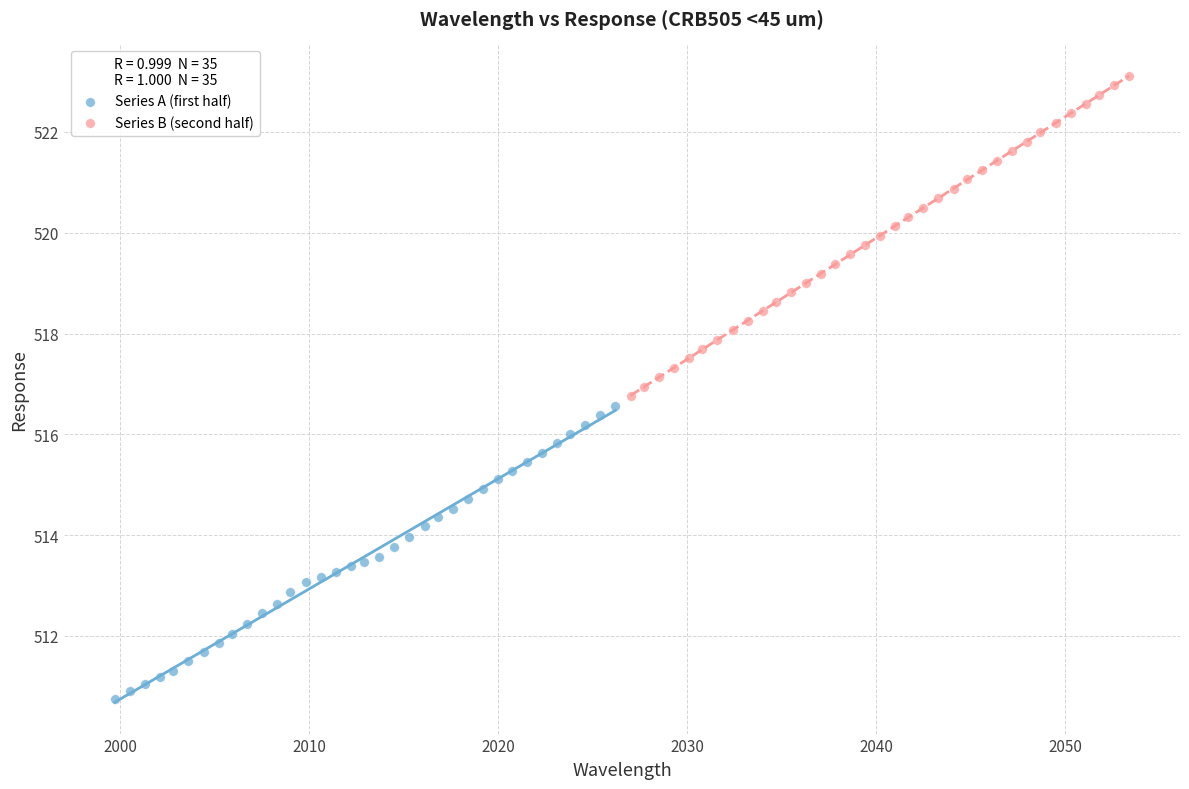

Which series has the largest Y range (max minus min)?

Series B (second half)